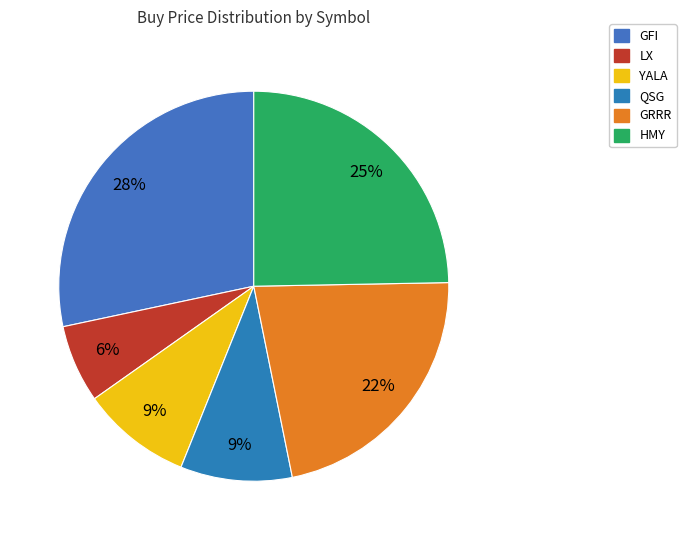

True or false: YALA accounts for 1% of the total.

False